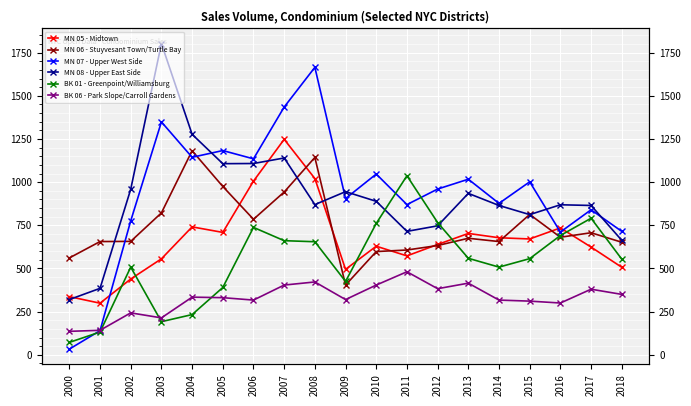

How many interior local peaks does the MN 06 - Stuyvesant Town/Turtle Bay series have?

5